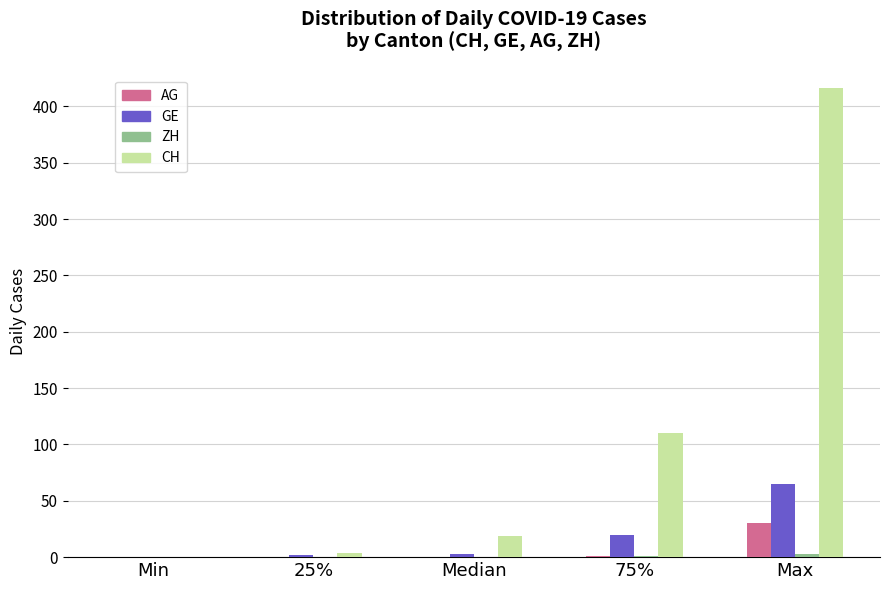

True or false: CH has a value of 0.0 at Min.

True